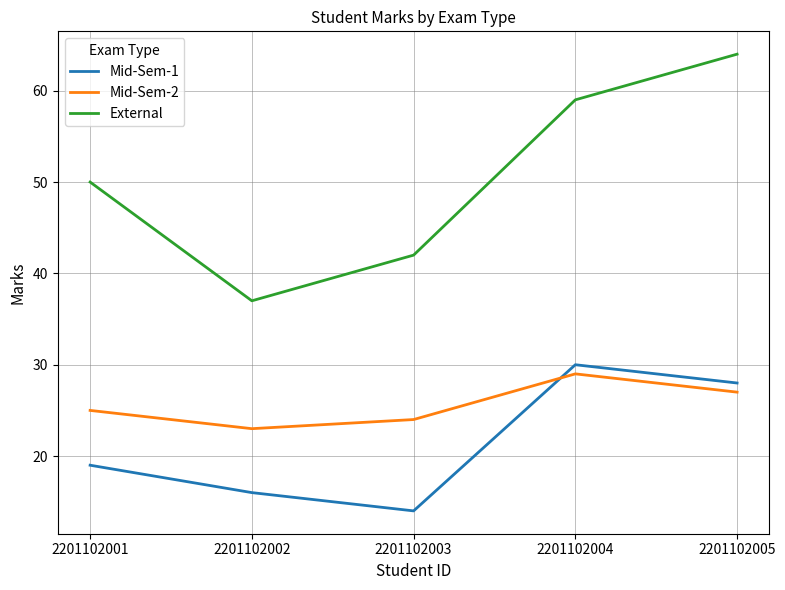

Where is Mid-Sem-1 nearest to the value 22?

2201102001